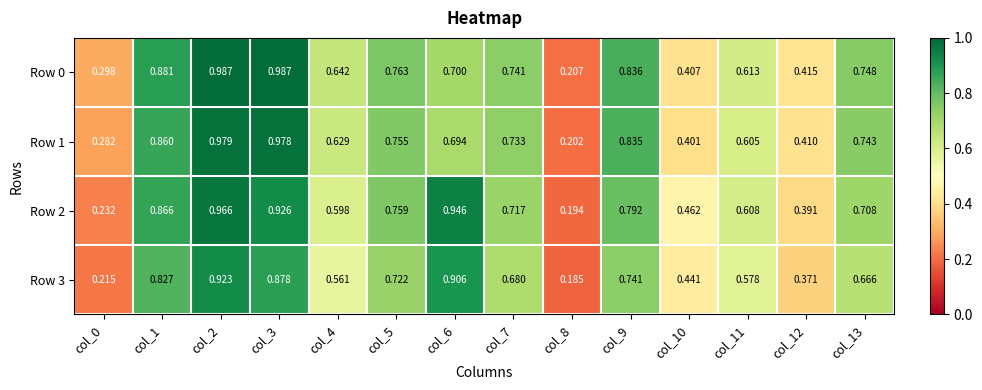

At how many categories does at least one series exceed 0?

14